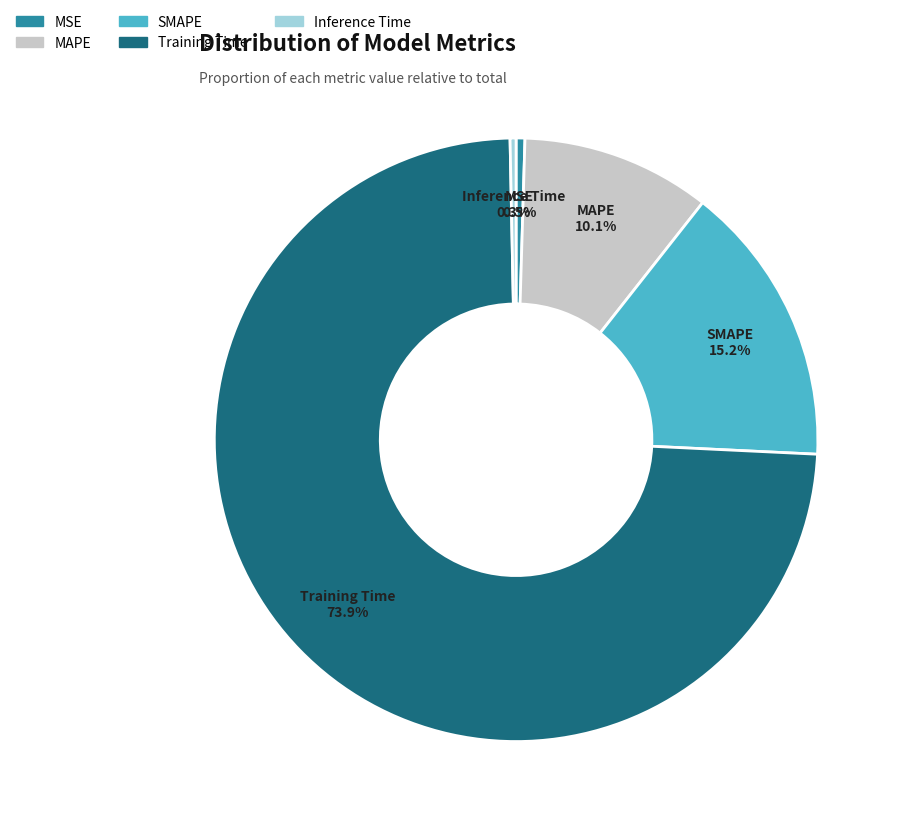

To the nearest percent, what is the combined percentage of MSE and SMAPE?

16%